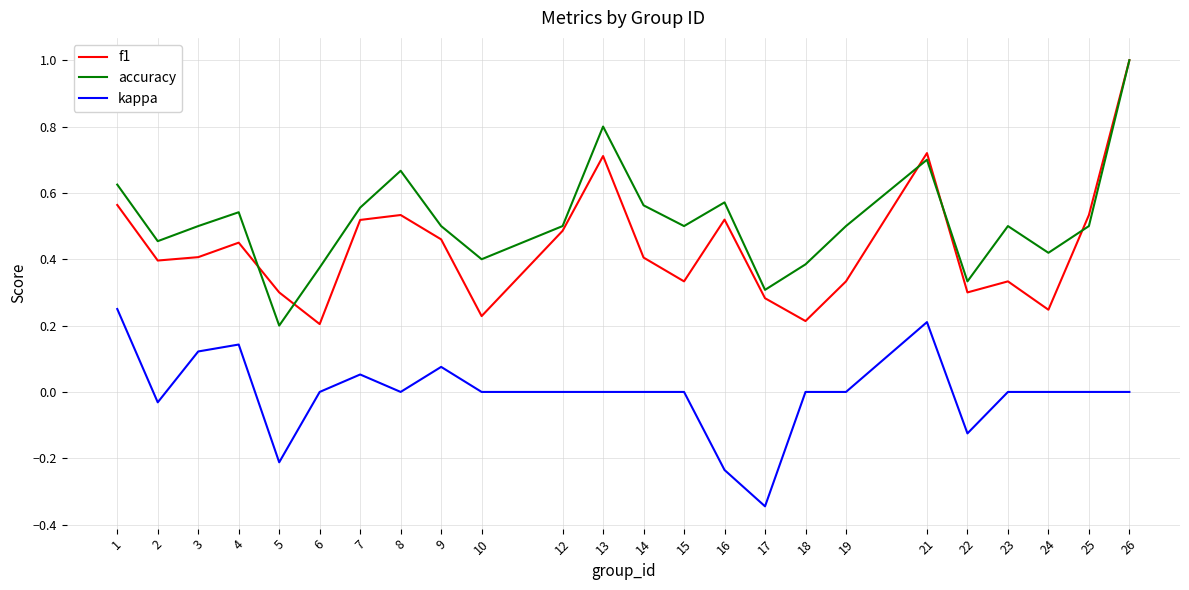

Is the value of accuracy at 14 greater than the value of kappa at 26?

Yes